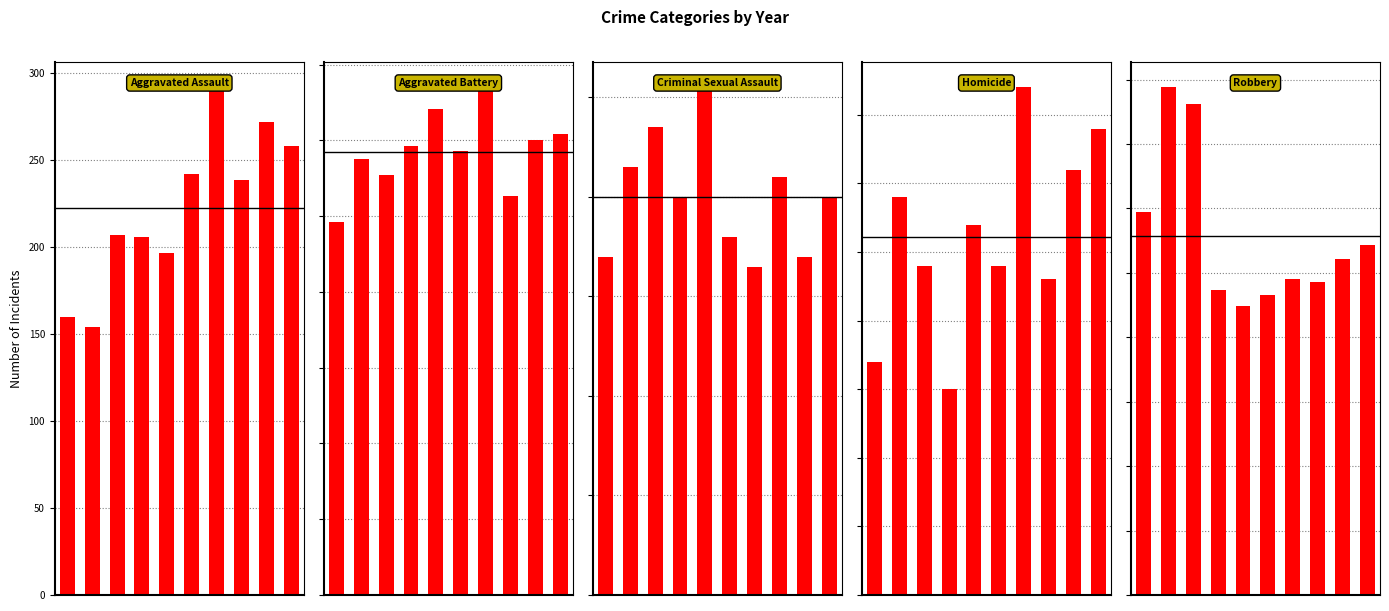

What is the total value across all series at 5?

828